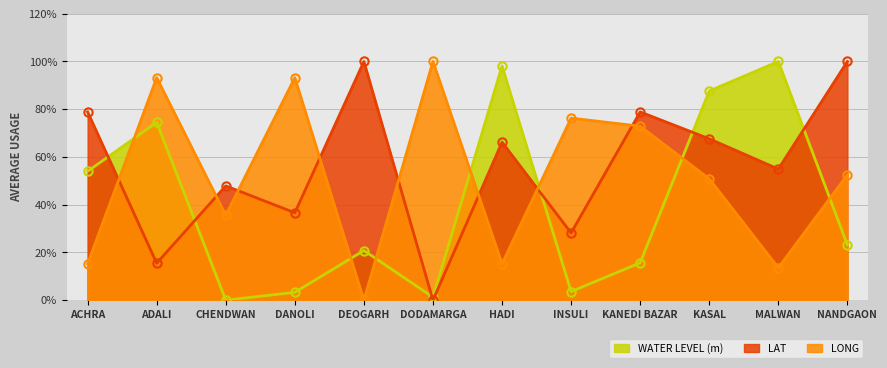

How many interior local peaks does the LONG series have?

4